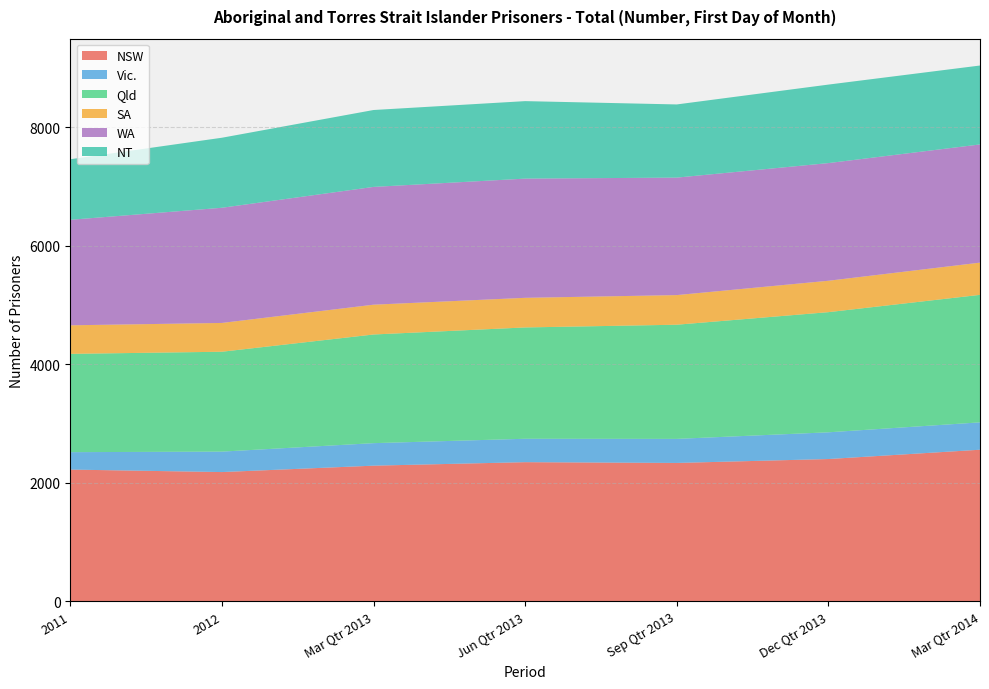

Reading left to right, what are all the values shown in this chart?

NSW: 2011=2223	2012=2181	Mar Qtr 2013=2289	Jun Qtr 2013=2348	Sep Qtr 2013=2335	Dec Qtr 2013=2401	Mar Qtr 2014=2558
Vic.: 2011=294	2012=345	Mar Qtr 2013=380	Jun Qtr 2013=395	Sep Qtr 2013=406	Dec Qtr 2013=451	Mar Qtr 2014=462
Qld: 2011=1659	2012=1686	Mar Qtr 2013=1834	Jun Qtr 2013=1879	Sep Qtr 2013=1927	Dec Qtr 2013=2028	Mar Qtr 2014=2152
SA: 2011=482	2012=486	Mar Qtr 2013=503	Jun Qtr 2013=500	Sep Qtr 2013=500	Dec Qtr 2013=530	Mar Qtr 2014=544
WA: 2011=1781	2012=1944	Mar Qtr 2013=1988	Jun Qtr 2013=2012	Sep Qtr 2013=1983	Dec Qtr 2013=1986	Mar Qtr 2014=1995
NT: 2011=1022	2012=1182	Mar Qtr 2013=1298	Jun Qtr 2013=1308	Sep Qtr 2013=1235	Dec Qtr 2013=1325	Mar Qtr 2014=1332